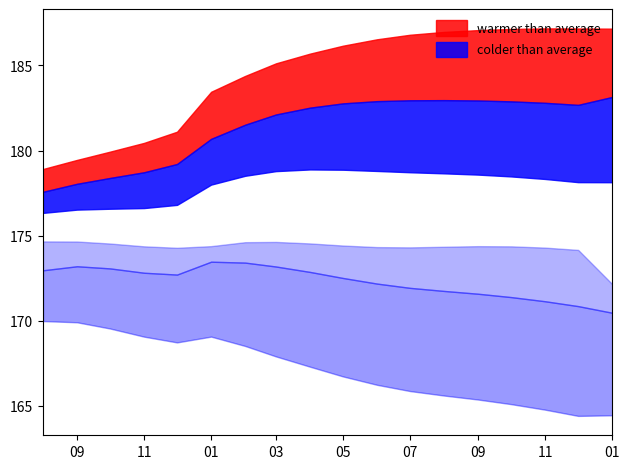

Where is q_0.1 nearest to the value 173?

2024-01-01